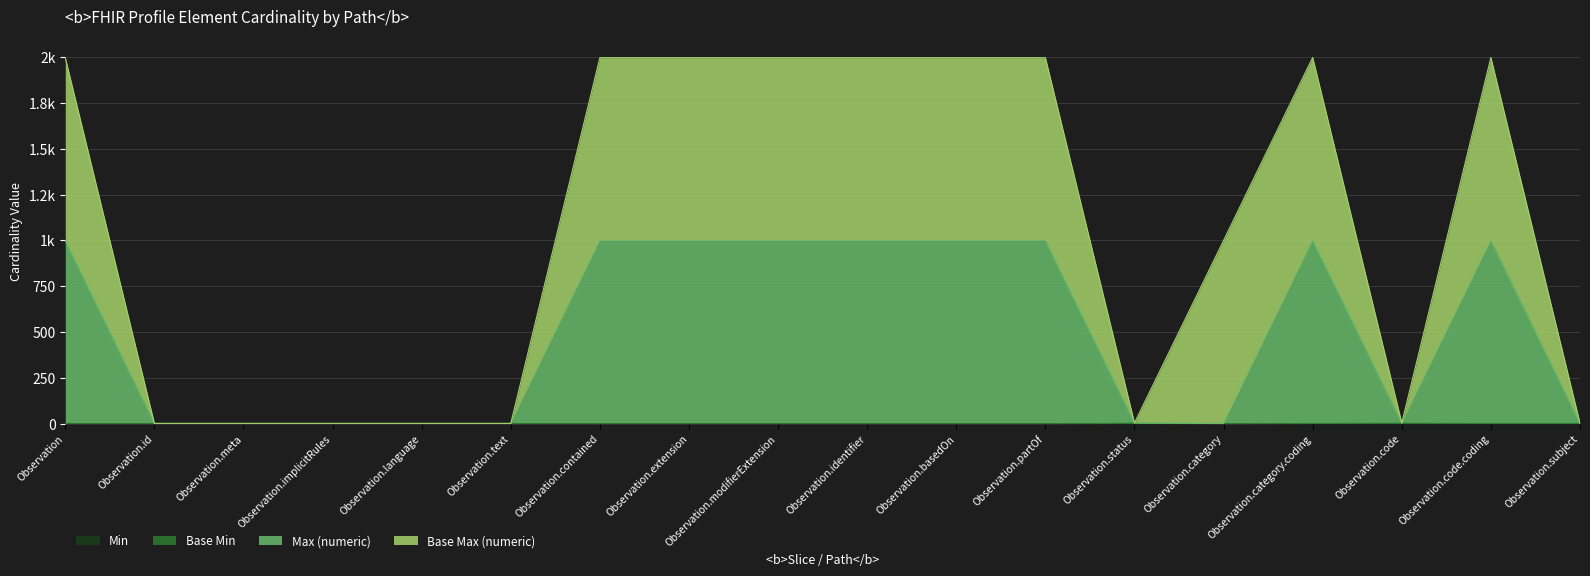

Does the chart display data point markers on the line(s)?

No